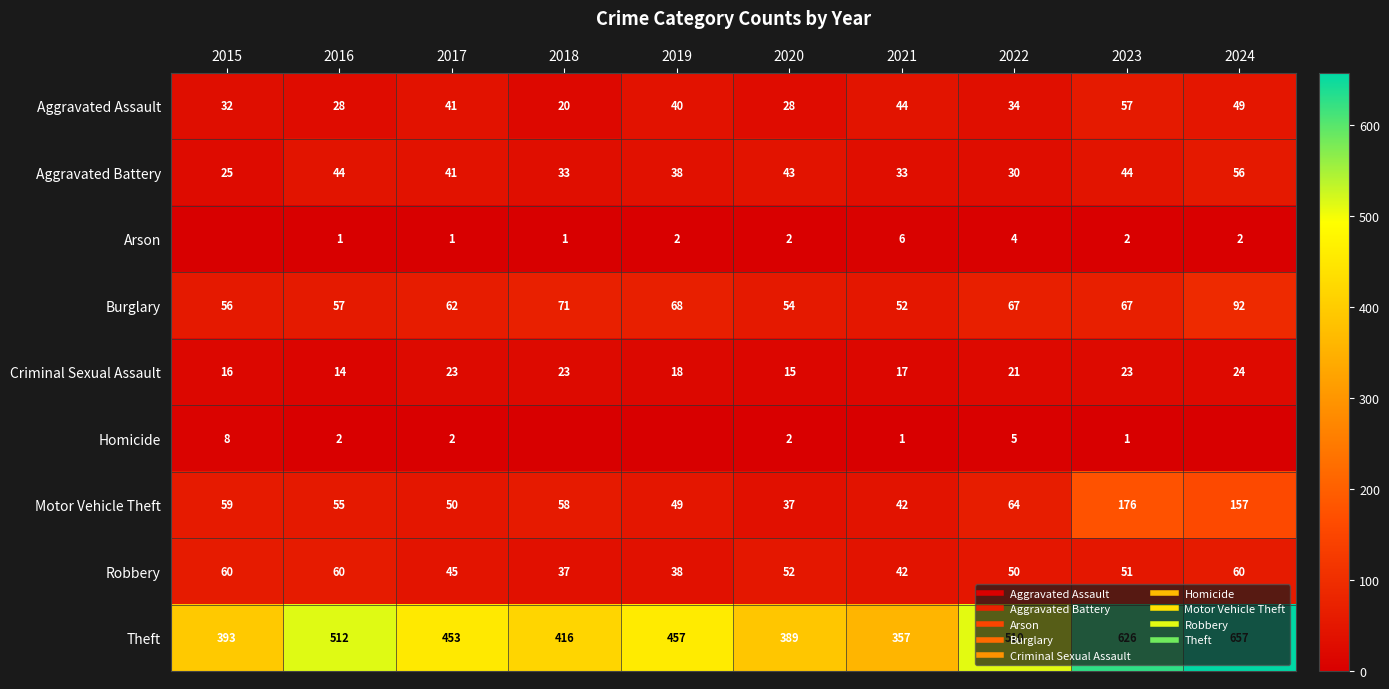

The value of Aggravated Battery at 2018 is 22. True or false?

False